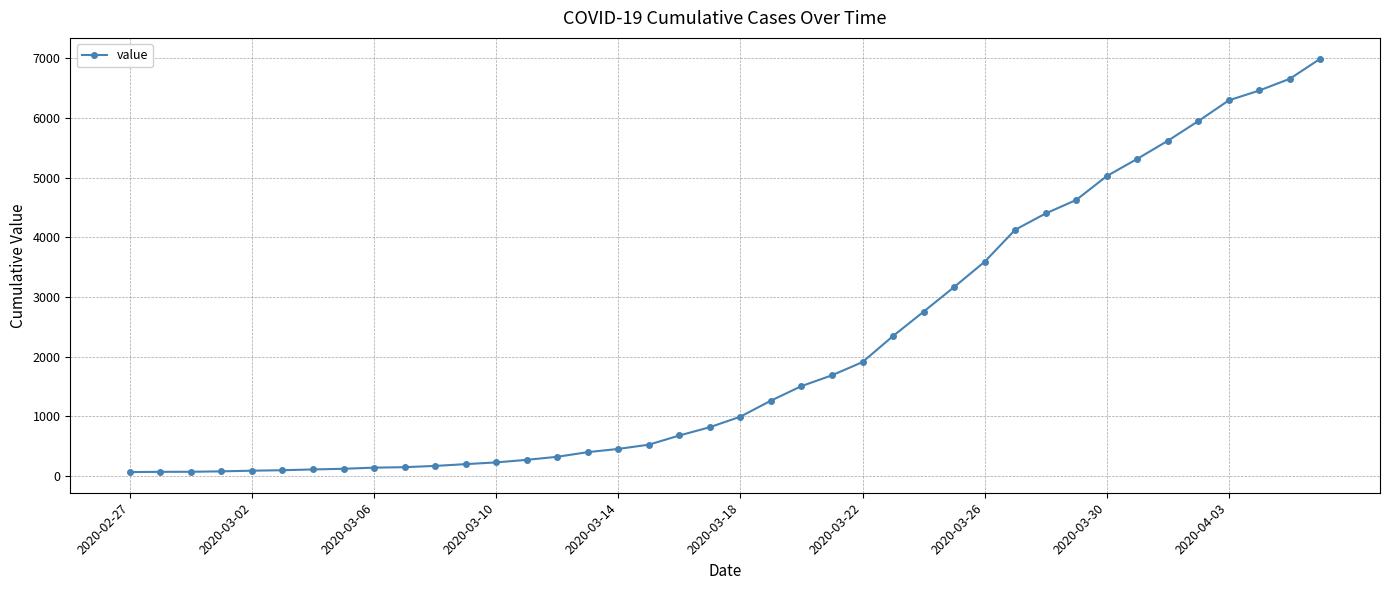

What is the difference between the maximum and minimum values?

6931